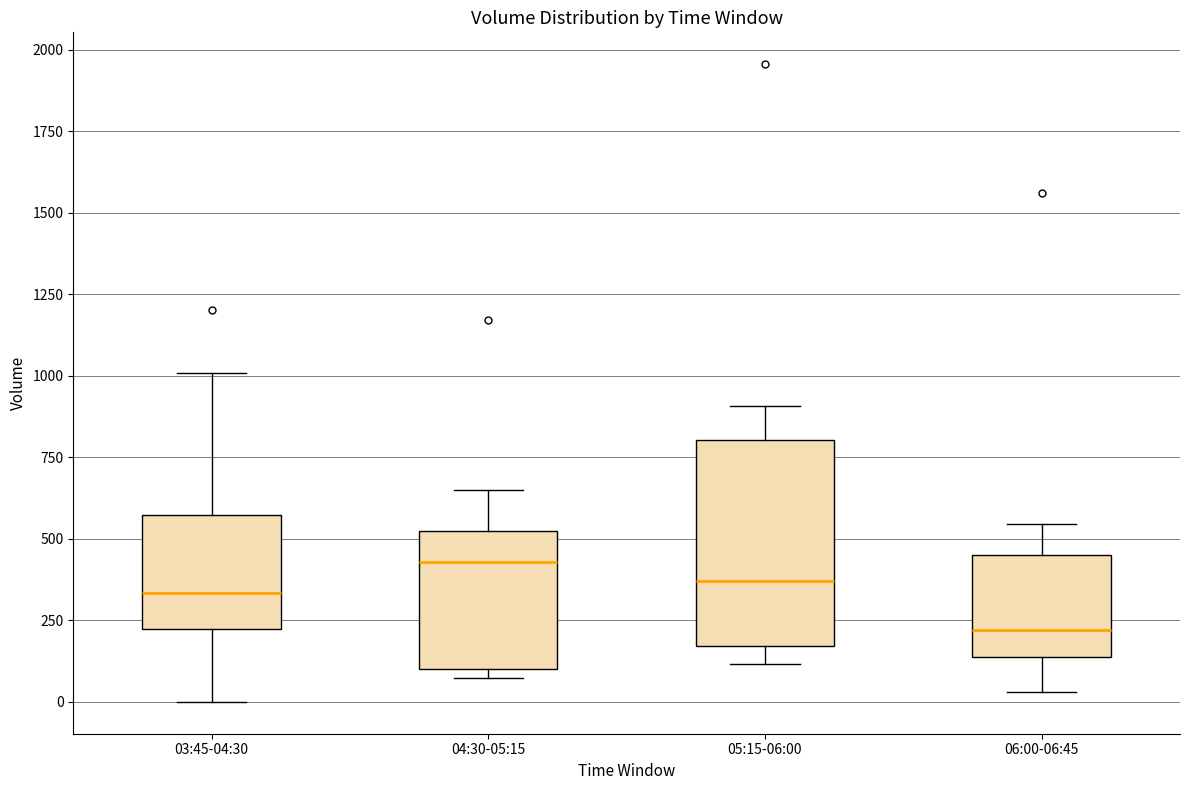

Reading left to right, transcribe this box plot: for each box, give where its median line is, the range the box spans, and where its two whiskers end, as read against the y-axis. The values are not printed on the chart, so give them approximately, as read against the axis.

03:45-04:30: median 350, box 200 to 550, whiskers 0 to 1000
04:30-05:15: median 450, box 100 to 500, whiskers 50 to 650
05:15-06:00: median 350, box 150 to 800, whiskers 100 to 900
06:00-06:45: median 200, box 150 to 450, whiskers 50 to 550